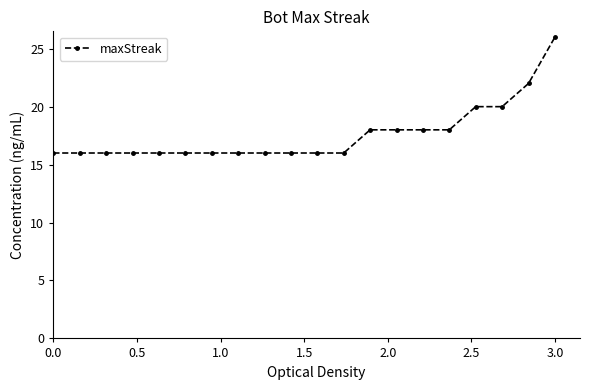

Reading left to right, transcribe all the data shown in this chart.

16	16	16	16	16	16	16	16	16	16	16	16	18	18	18	18	20	20	22	26